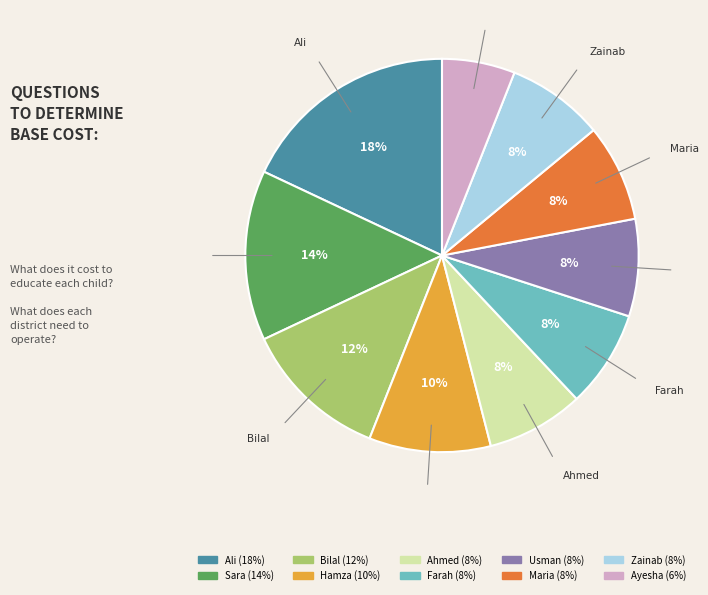

Which slice is the largest?

Ali